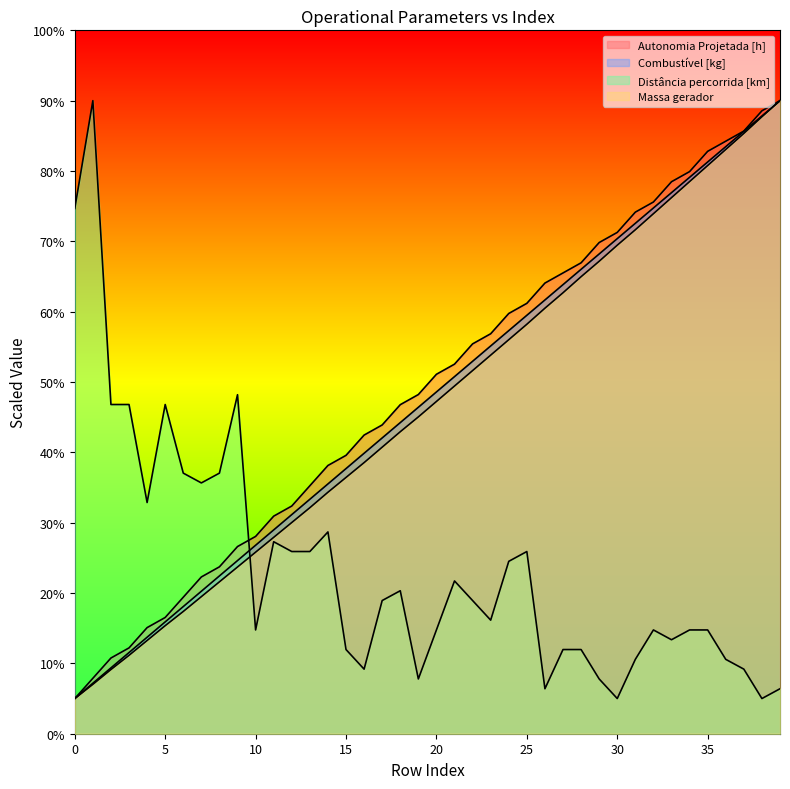

What is the average value of the Massa gerador series?

707.7